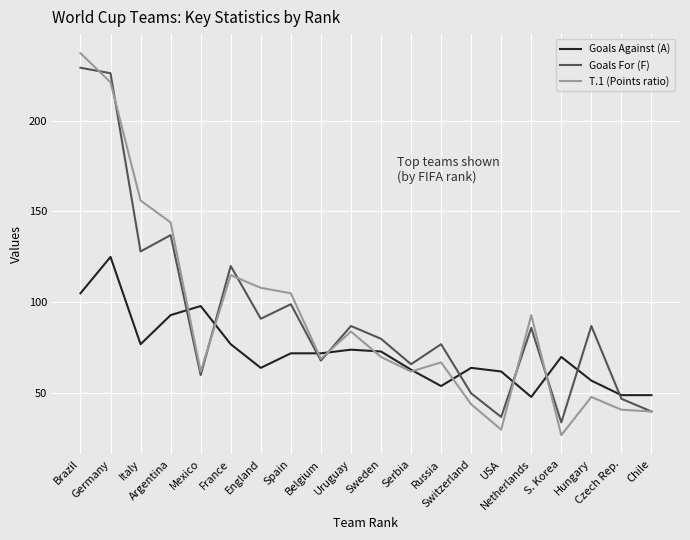

What is the sum of all T.1 (Points ratio) values?

1823